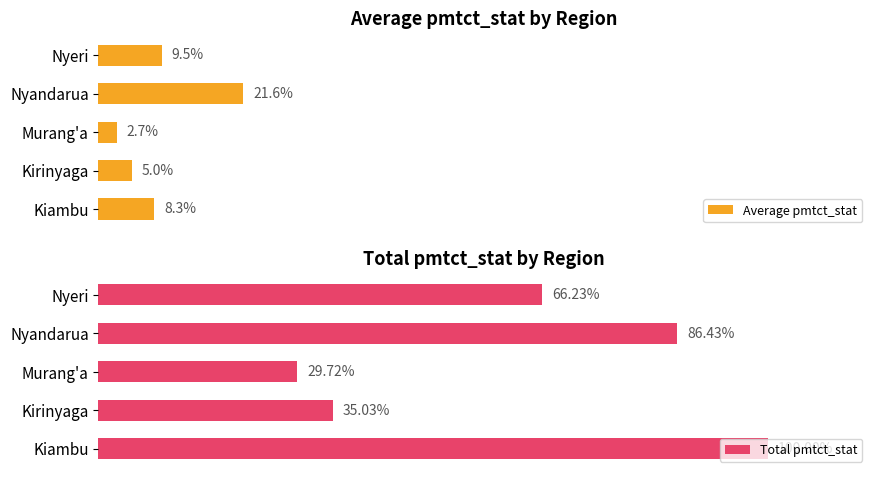

Rank the categories by Total pmtct_stat value from highest to lowest.

Kiambu, Nyandarua, Nyeri, Kirinyaga, Murang'a